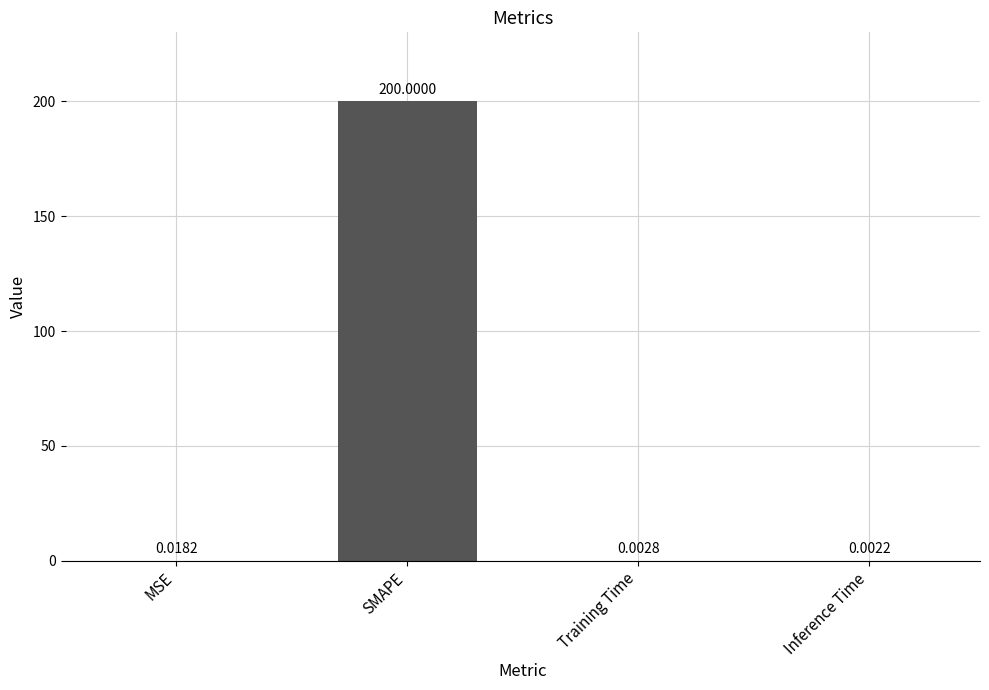

What is the sum of all values?

200.0